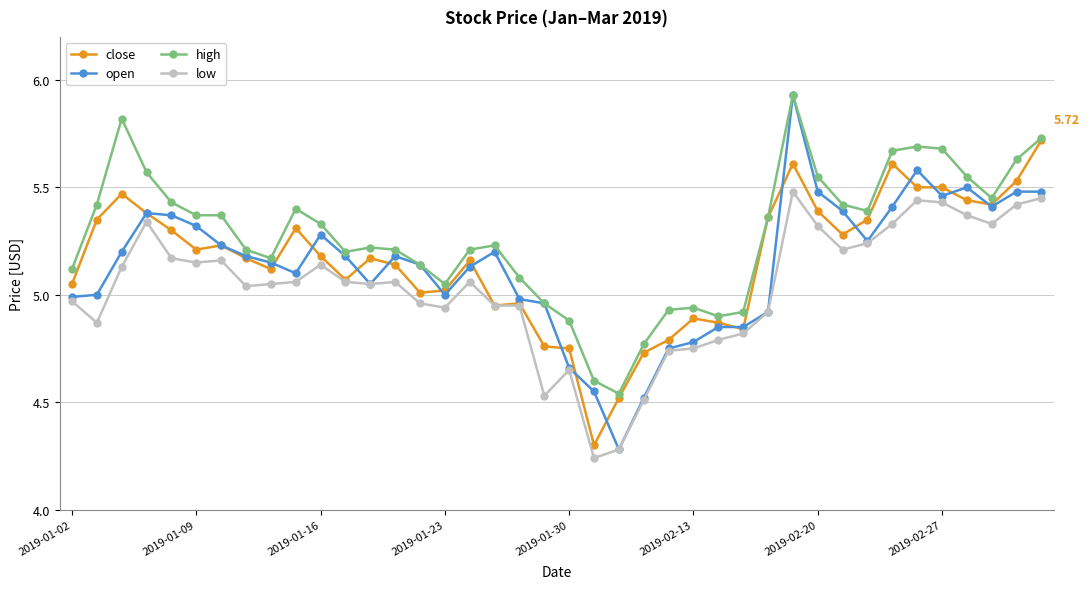

Which series has the widest spread of values?

open